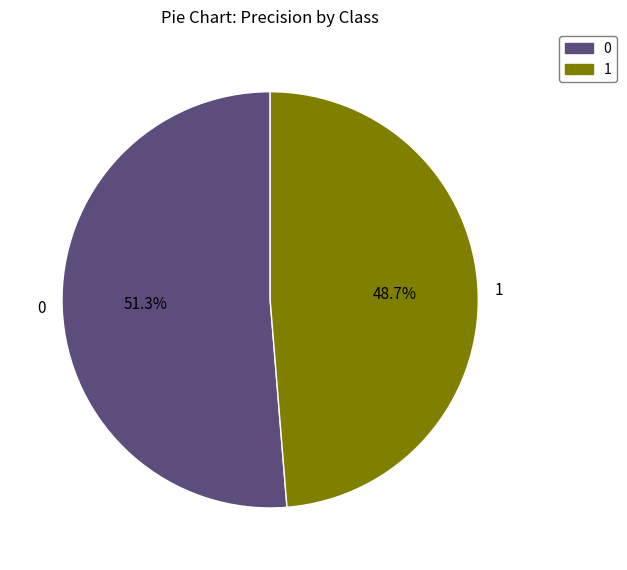

To the nearest percent, what is the combined percentage of 1 and 0?

100%